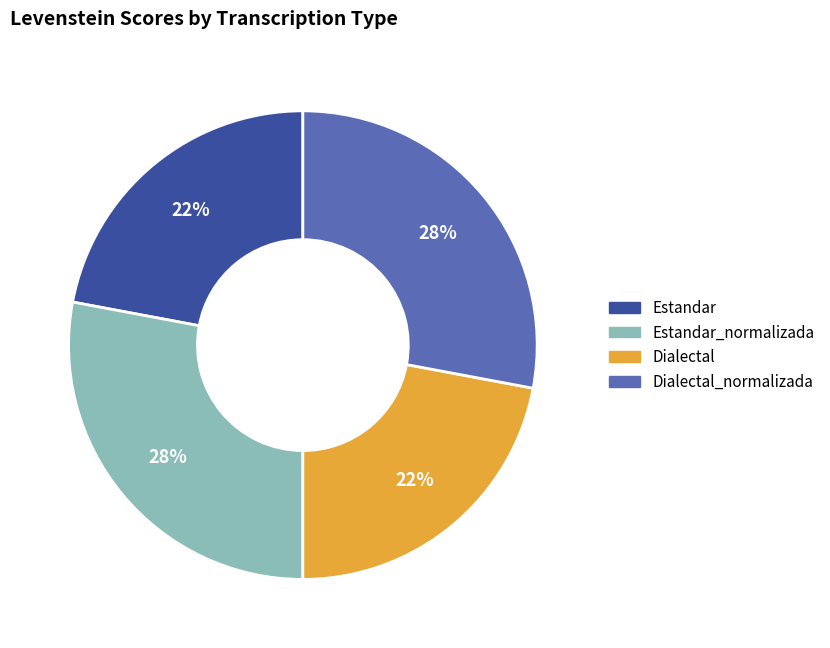

To the nearest percent, what portion does Dialectal_normalizada represent?

28%